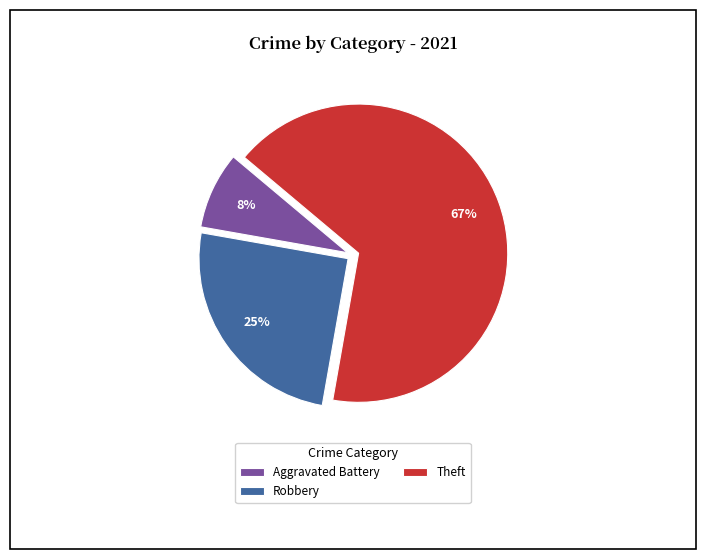

Approximately how many times larger is the value at Theft compared to Robbery?

2.7